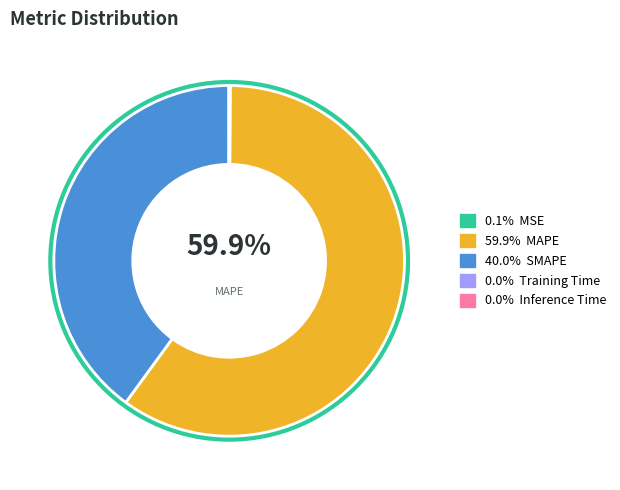

To the nearest percent, what percentage of the pie is MAPE?

60%